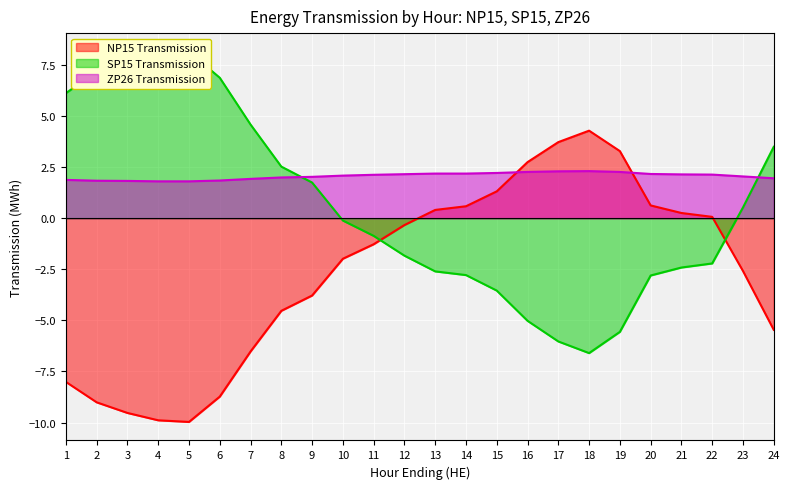

How many distinct data groups are displayed?

3